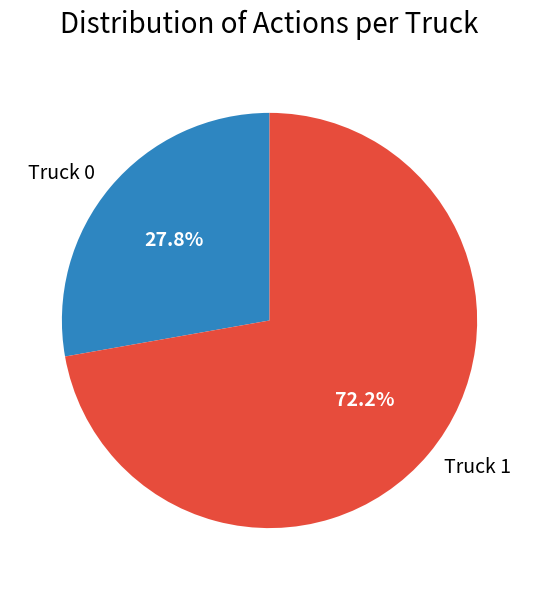

What is the total percentage of Truck 0 and Truck 1?

100.0%